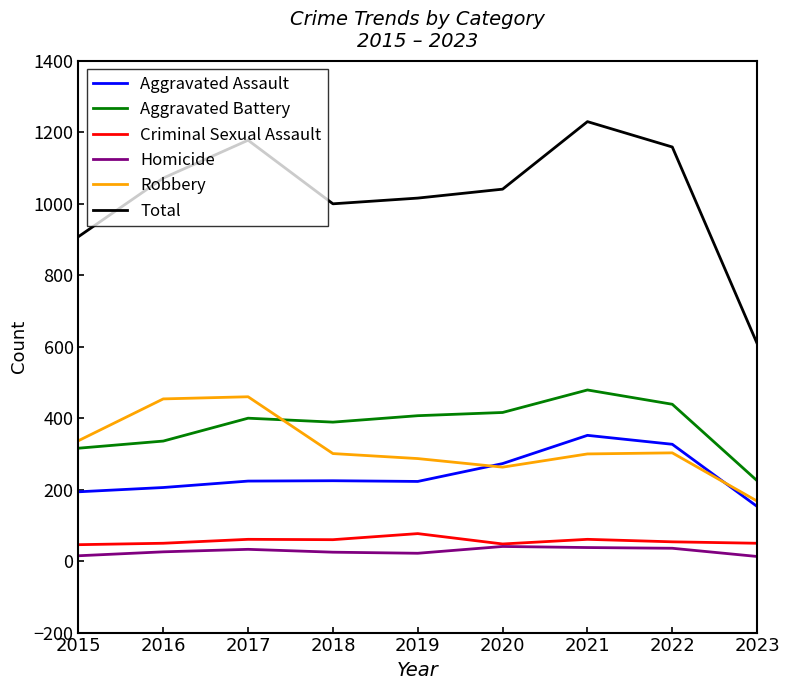

True or false: Homicide and Aggravated Assault intersect in this chart.

False